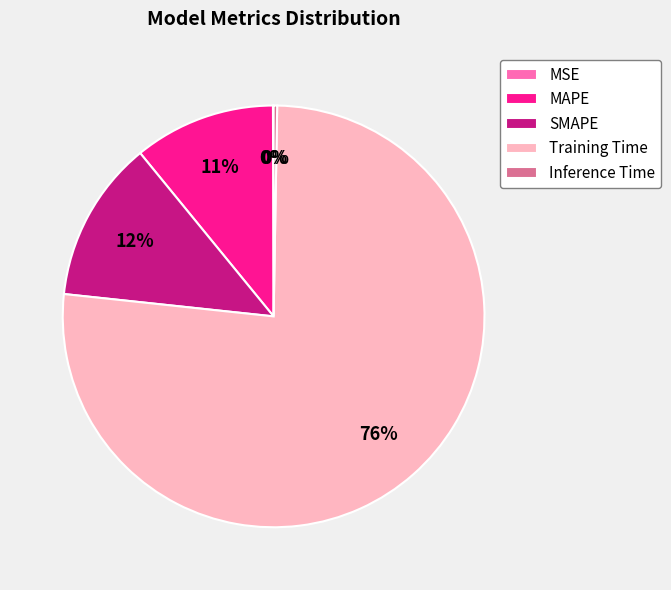

Does Training Time account for over 50% of the chart?

Yes